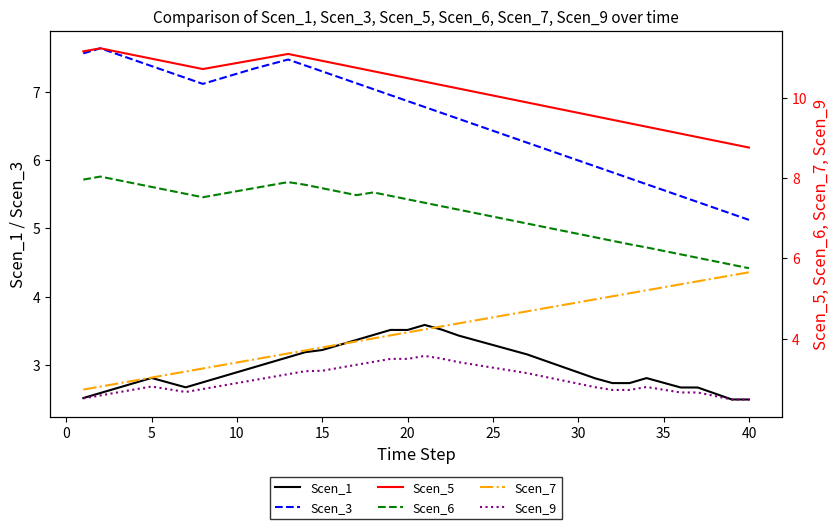

True or false: Scen_3 and Scen_1 intersect in this chart.

False